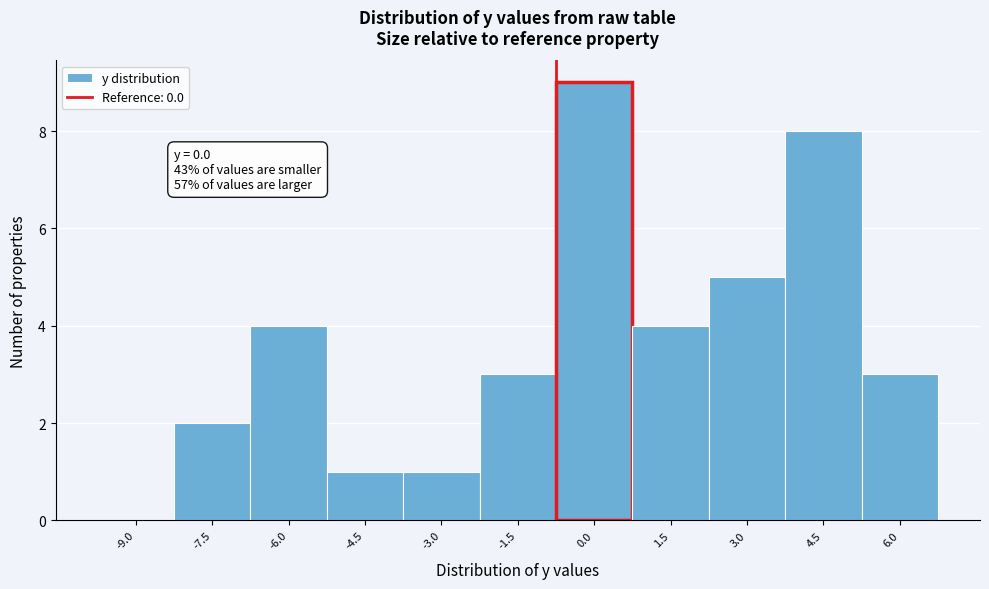

Reading left to right, list all the values displayed in this chart.

-9.0=0	-7.5=2	-6.0=4	-4.5=1	-3.0=1	-1.5=3	0.0=9	1.5=4	3.0=5	4.5=8	6.0=3